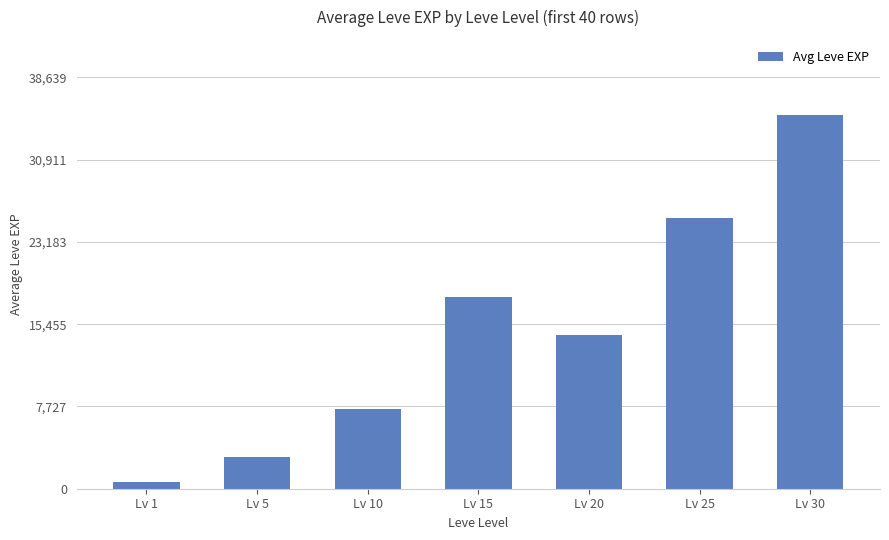

What is the value of the 7th bar from the left?

35127